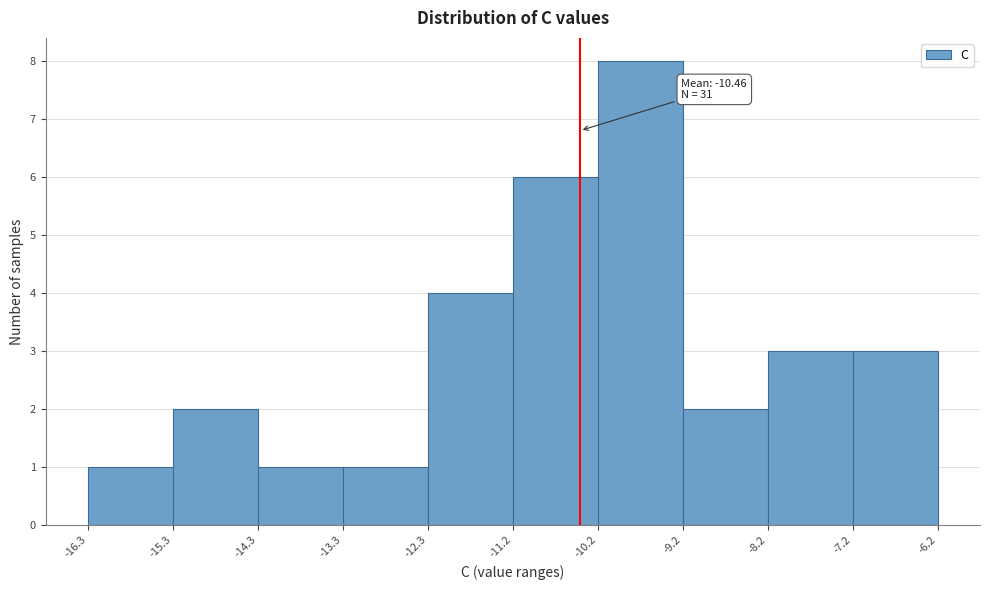

Which range on the x-axis has the tallest bar?

-10.2 to -9.2